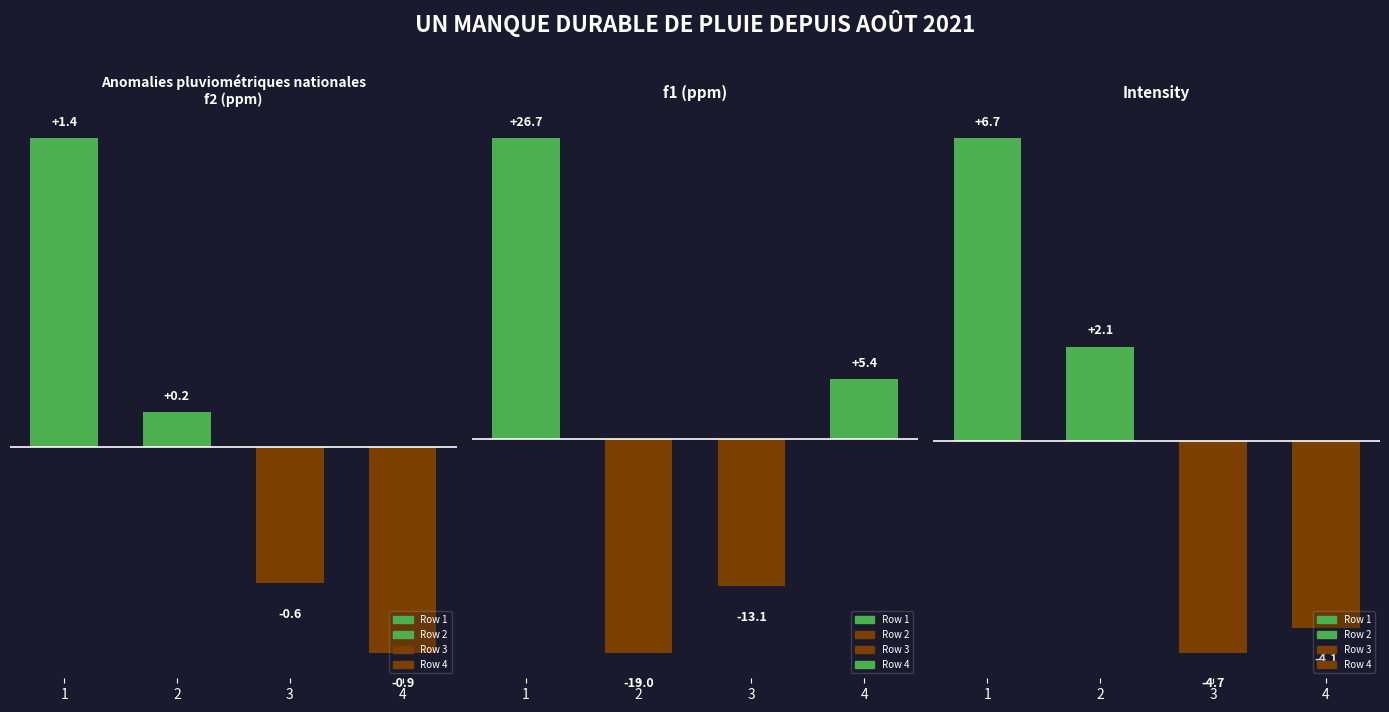

How many data points in f1 (ppm) are less than 5?

2